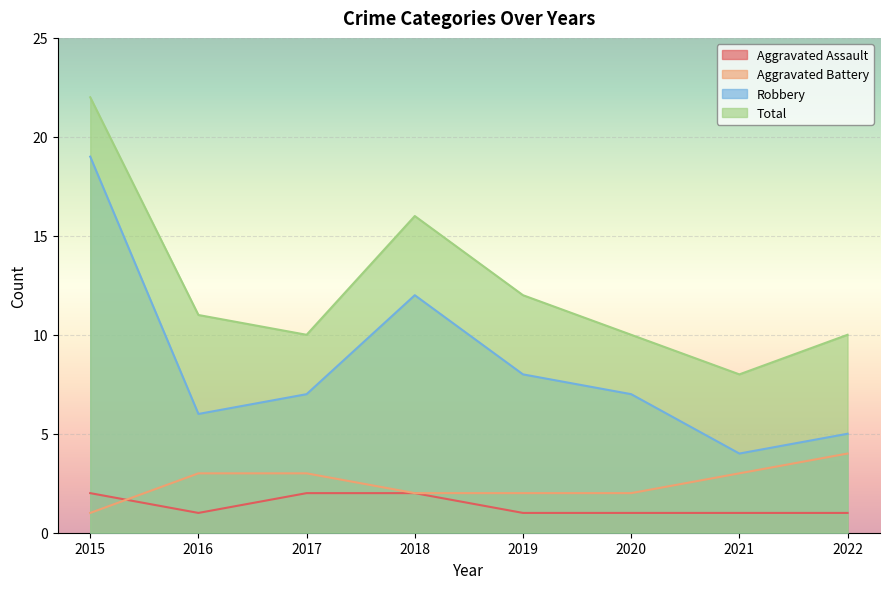

At which label does Aggravated Battery reach its minimum?

2015